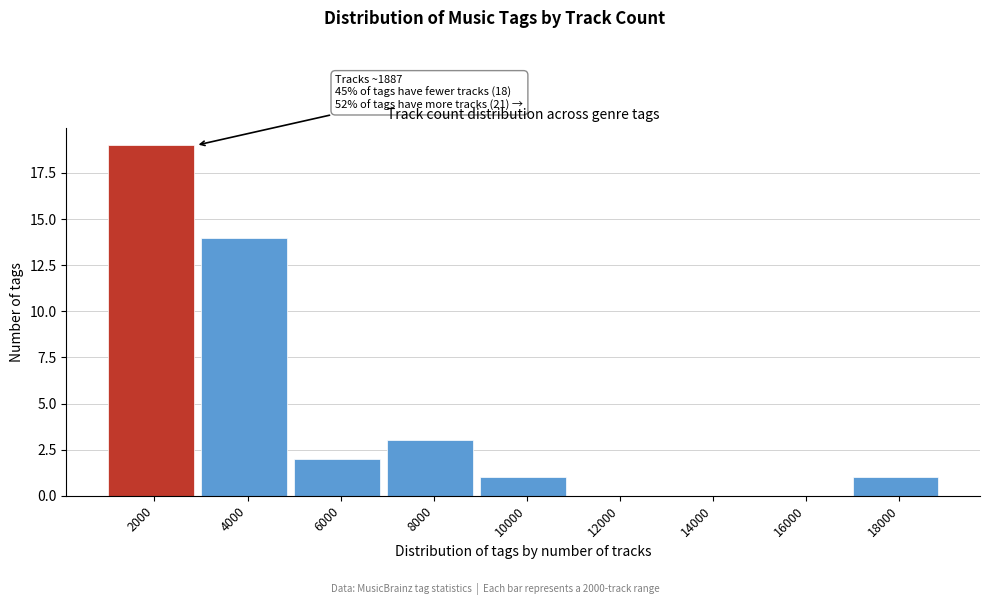

Reading left to right, extract all data points from this chart.

2000=19	4000=14	6000=2	8000=3	10000=1	12000=0	14000=0	16000=0	18000=1